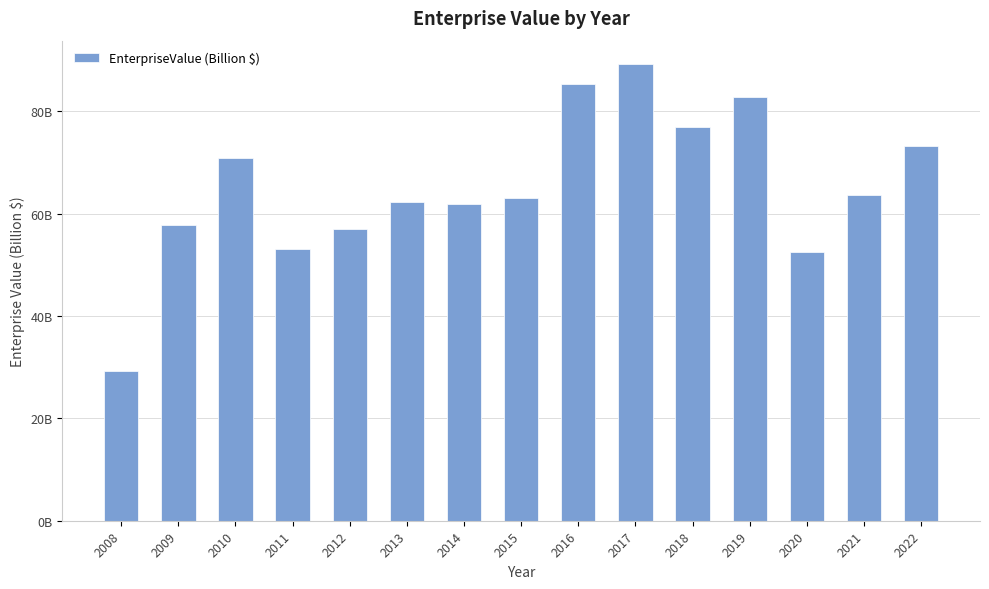

Does the chart contain any negative values?

No